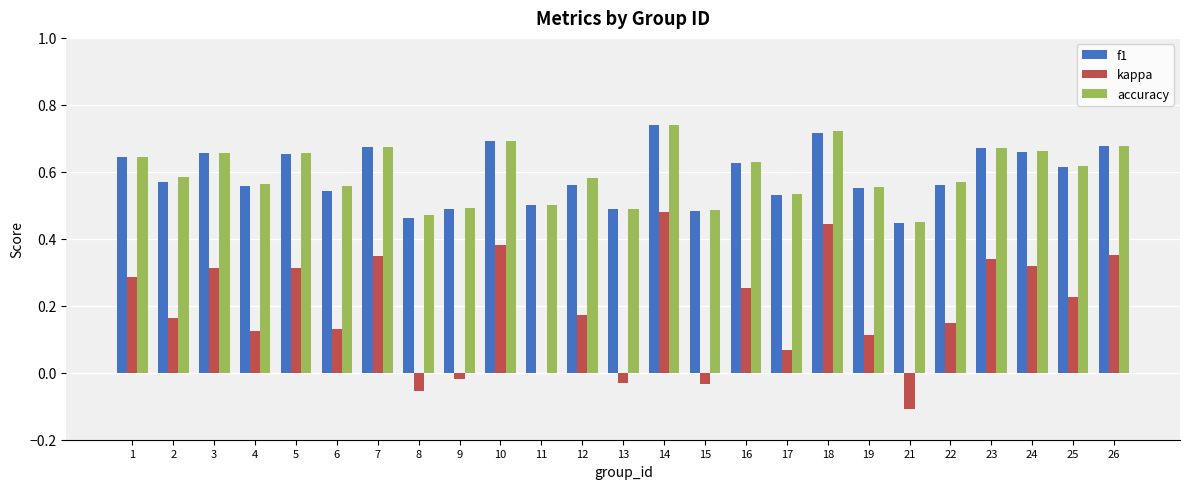

The f1 series shows 0.9 at 17. True or false?

False